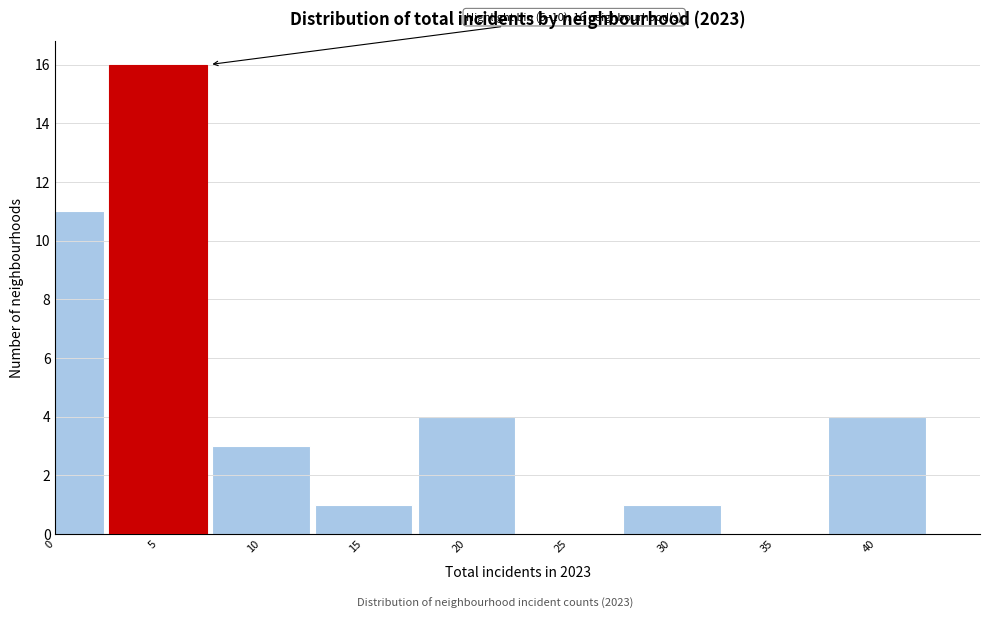

Reading left to right, transcribe all the data shown in this chart.

0=11	5=16	10=3	15=1	20=4	25=0	30=1	35=0	40=4